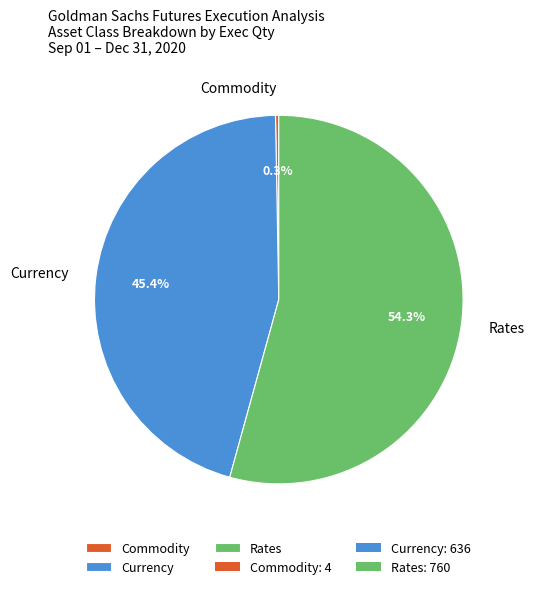

Which has a higher value, Currency or Commodity?

Currency